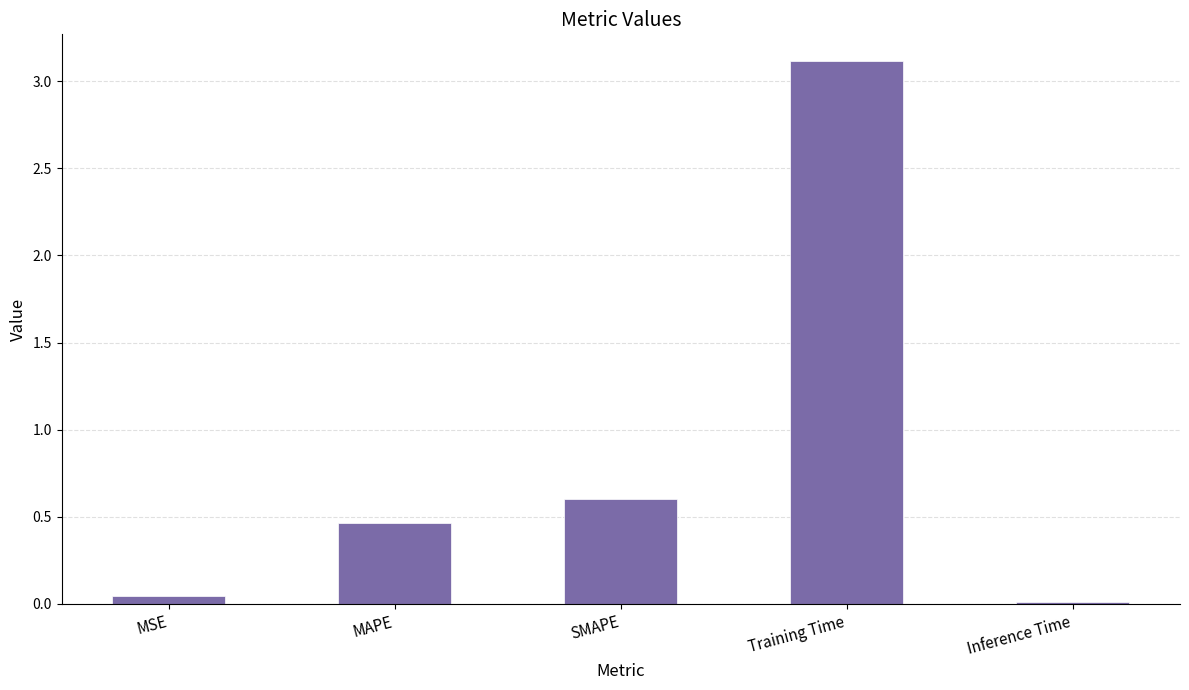

True or false: the data shows 0.6 at SMAPE.

True